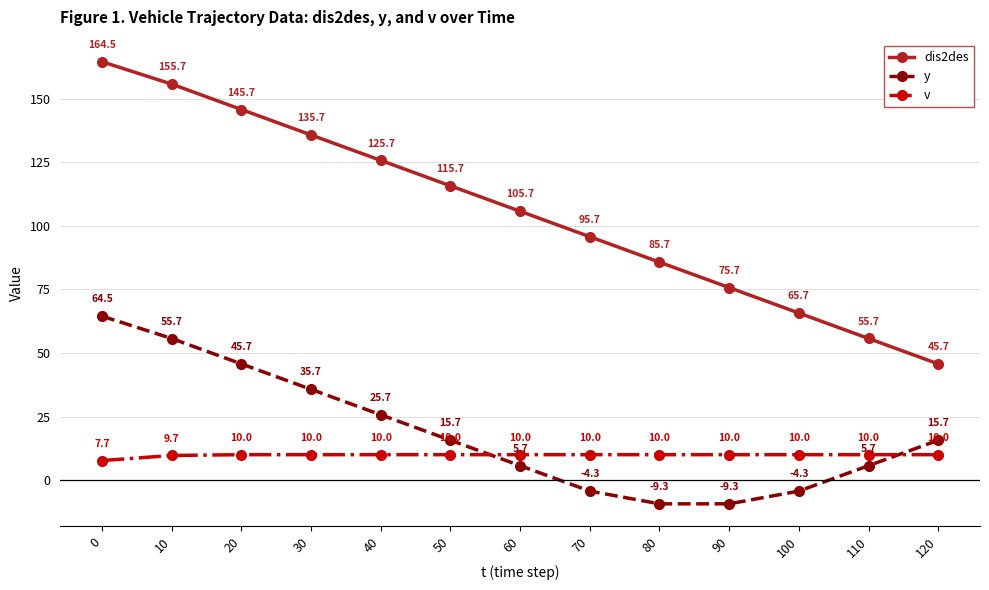

True or false: v and y intersect in this chart.

True